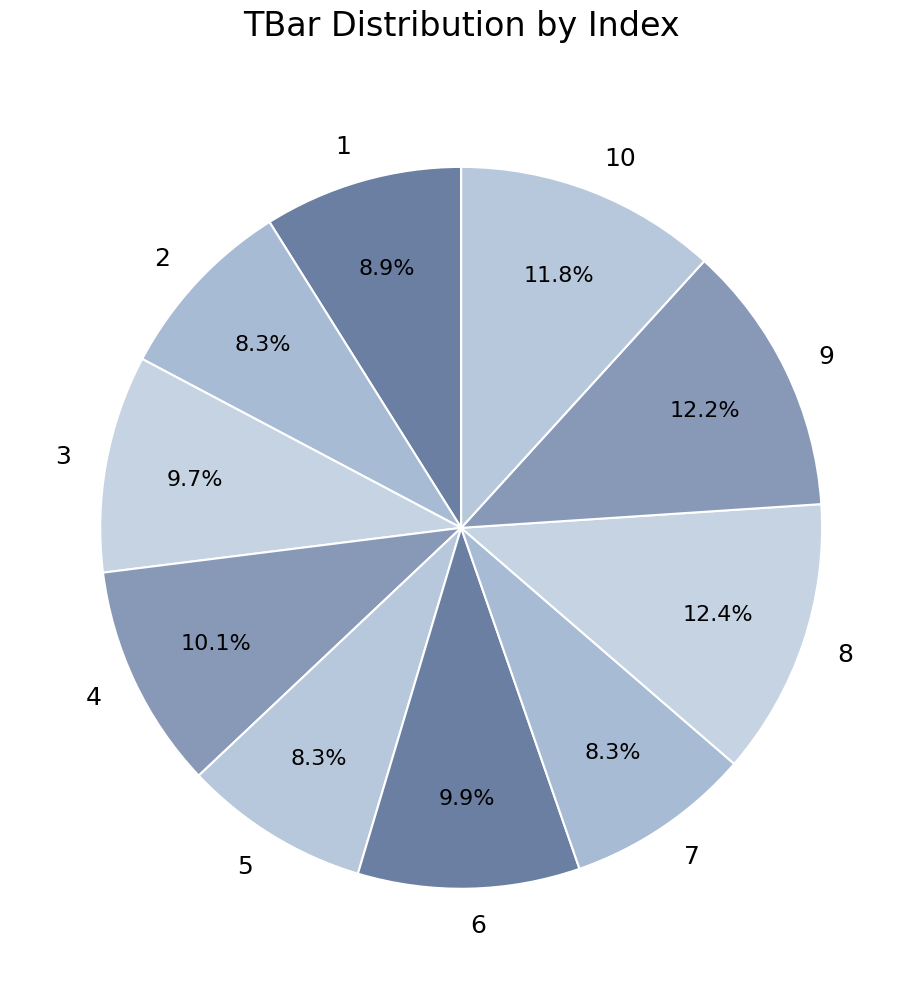

Between 1 and 3, which is larger?

3